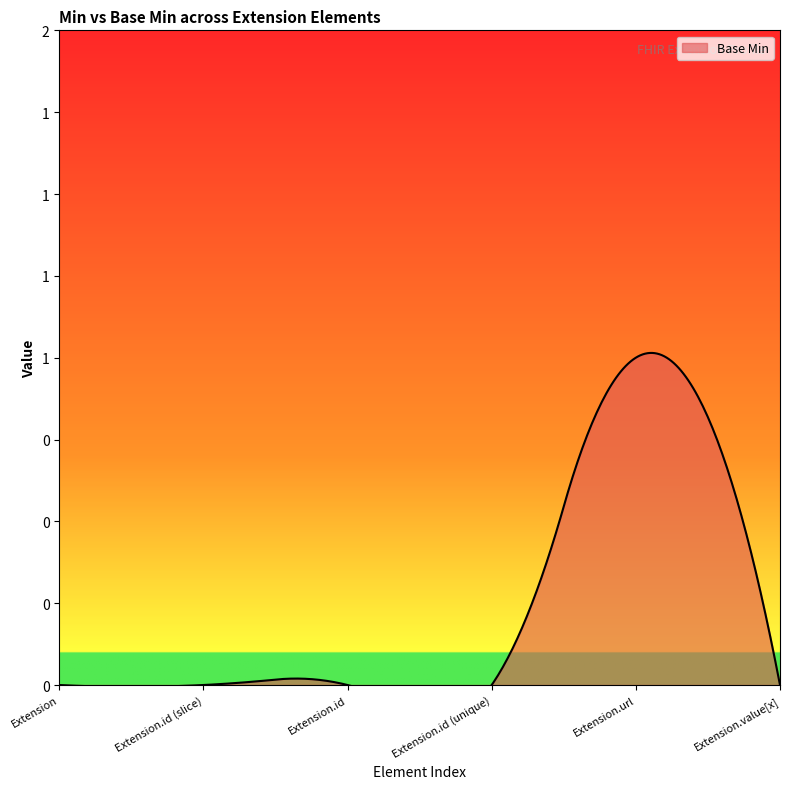

True or false: there are more than 0 points higher than both neighbors.

True